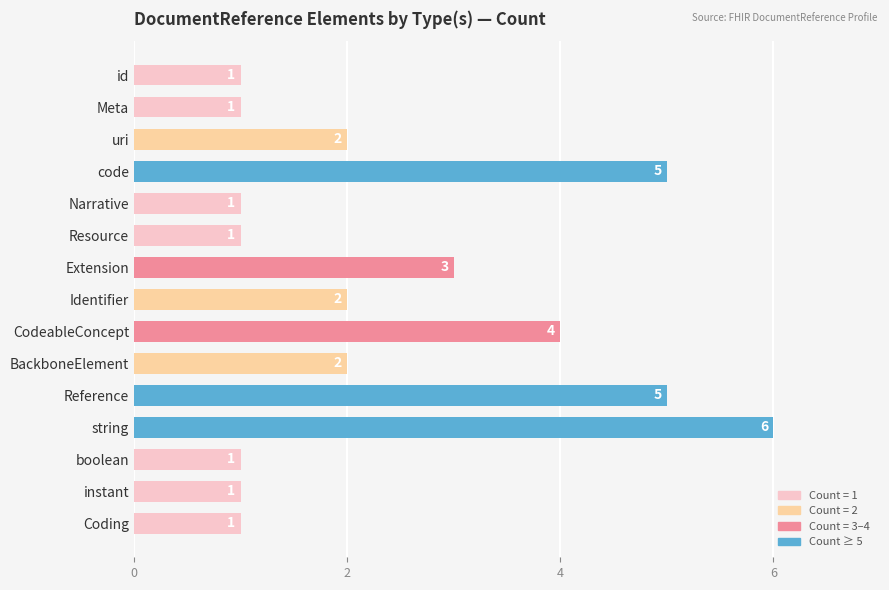

What is the greatest value displayed?

6